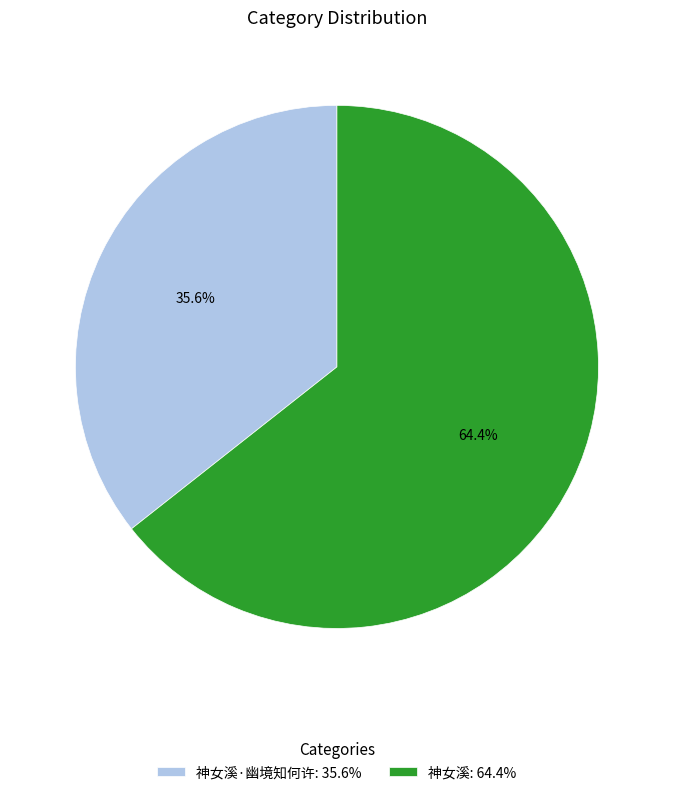

How many slices are in this pie chart?

2